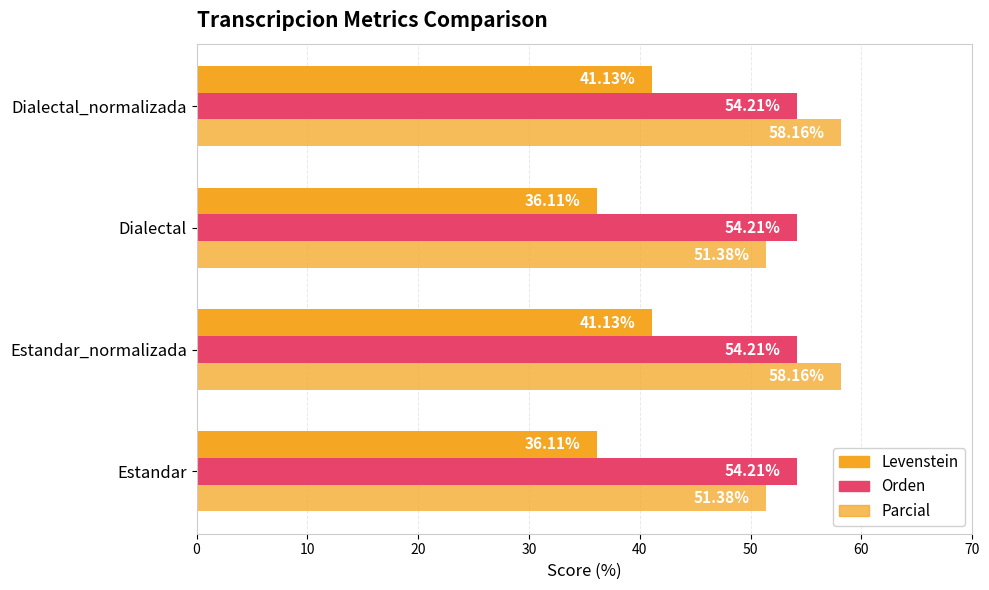

How many distinct data groups are displayed?

3